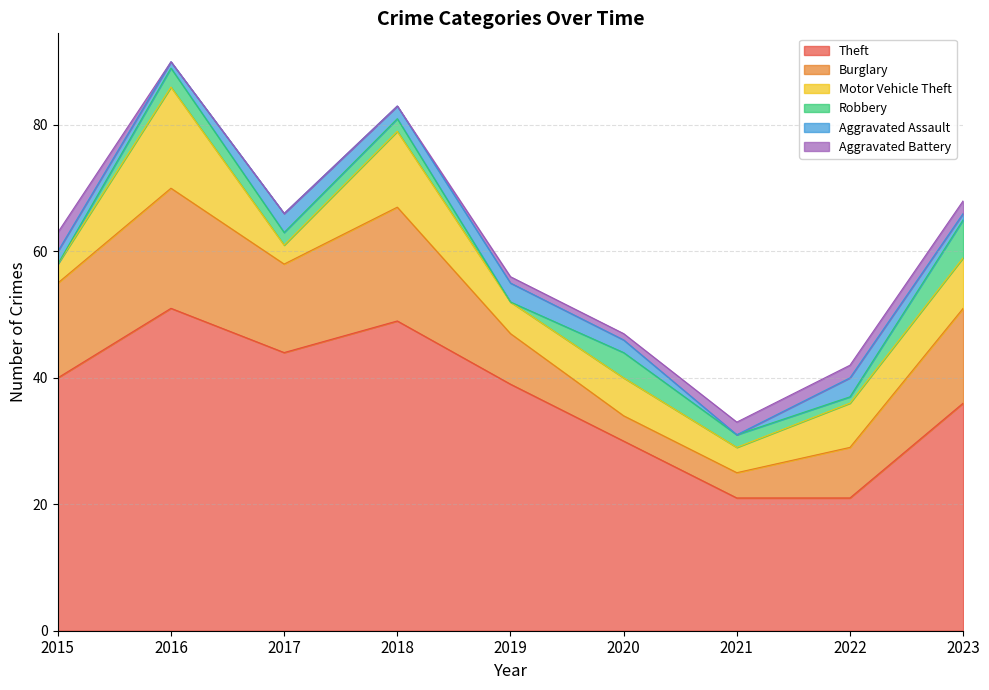

Count the number of categories in the chart.

9